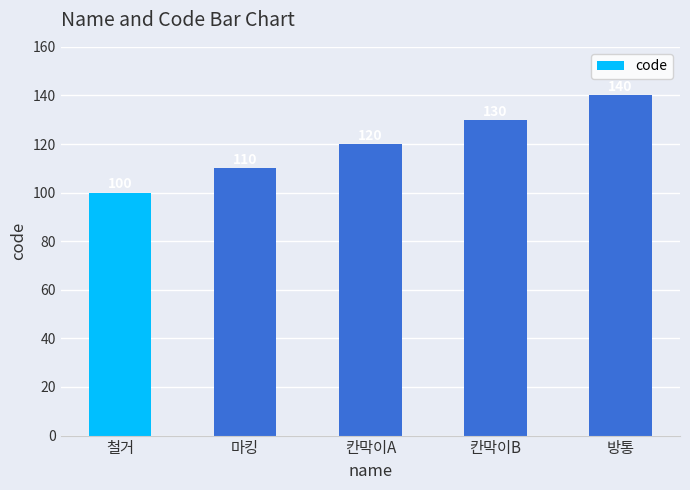

What value does the data have at 마킹?

110